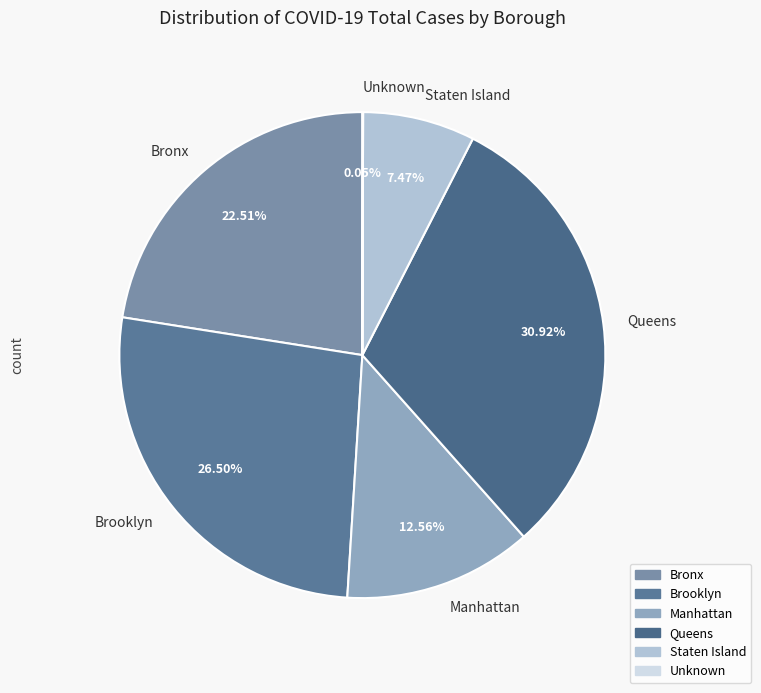

What is the ratio of the value at Staten Island to the value at Brooklyn?

0.3